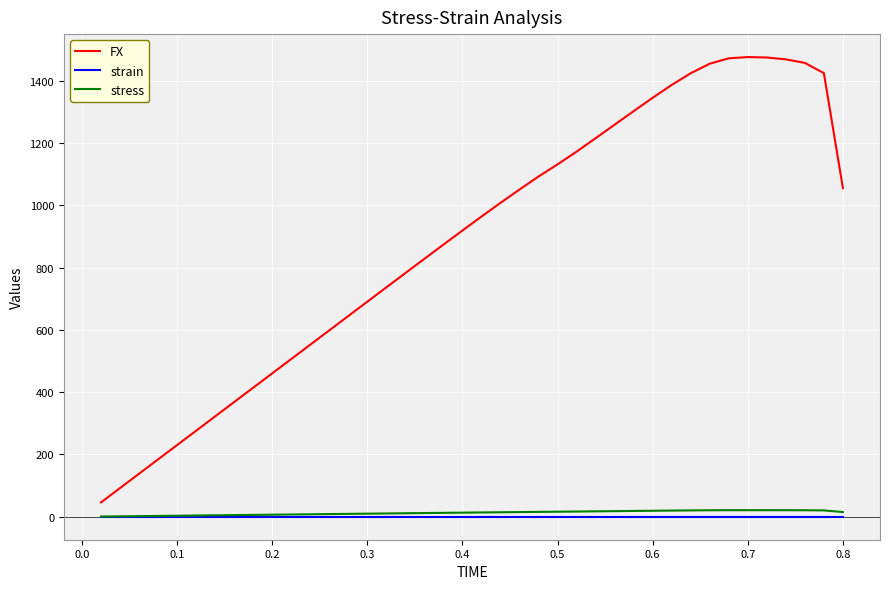

What is the average value of the stress series?

12.6